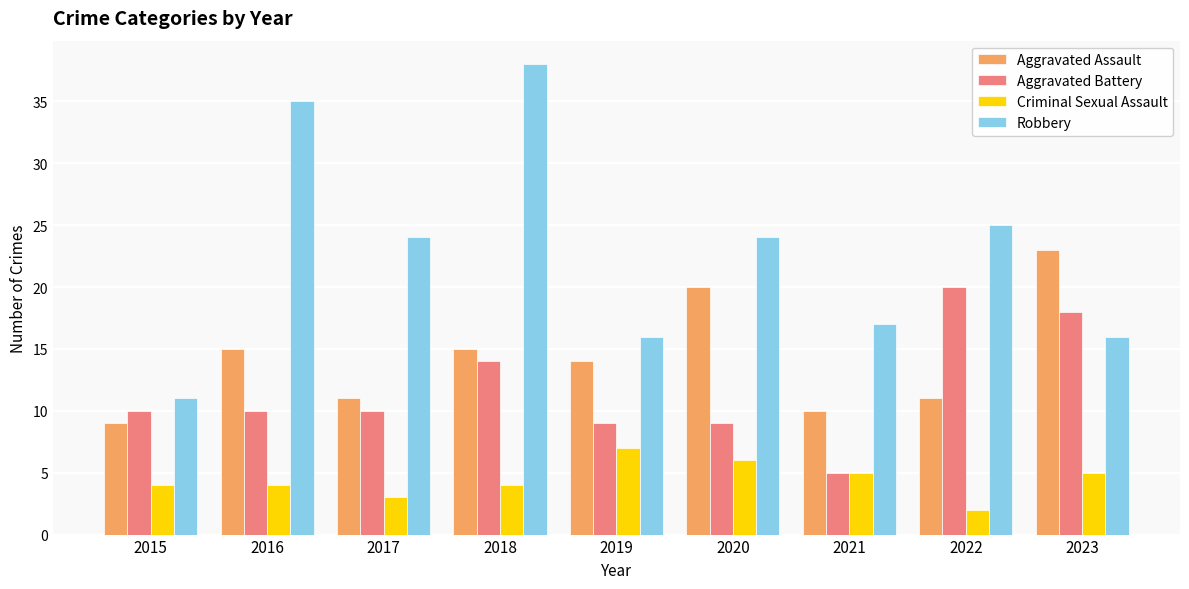

What is the average value of the Criminal Sexual Assault series?

4